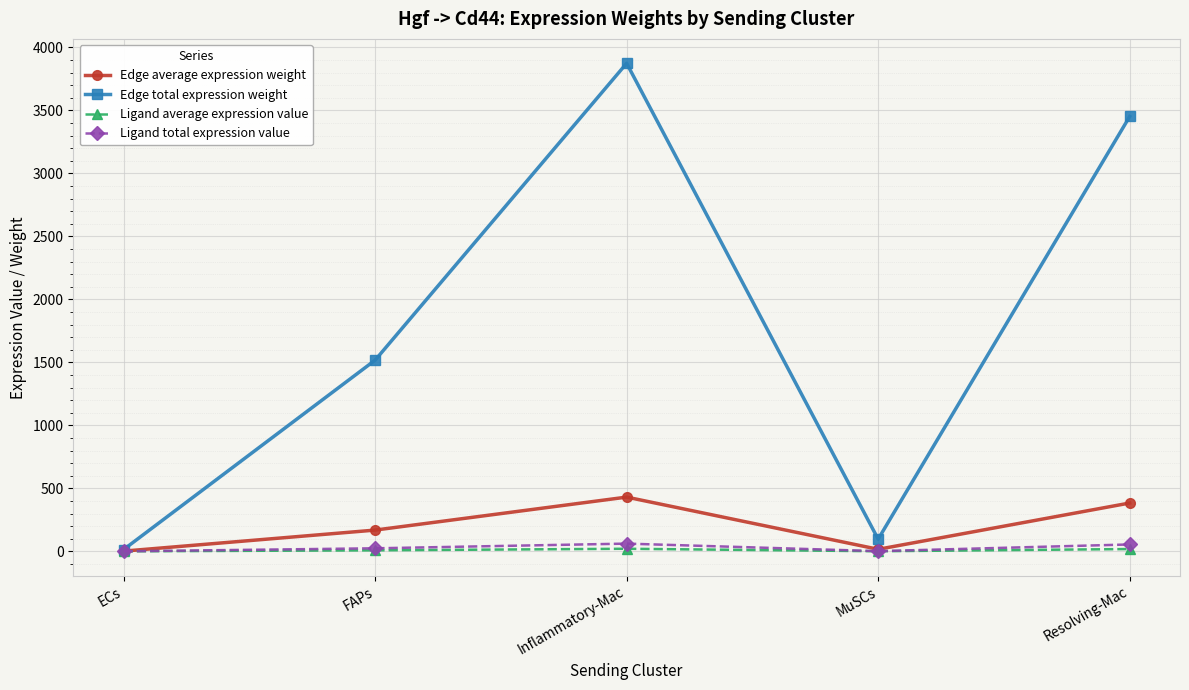

What is the sum of the Ligand average expression value values at MuSCs and ECs?

0.8